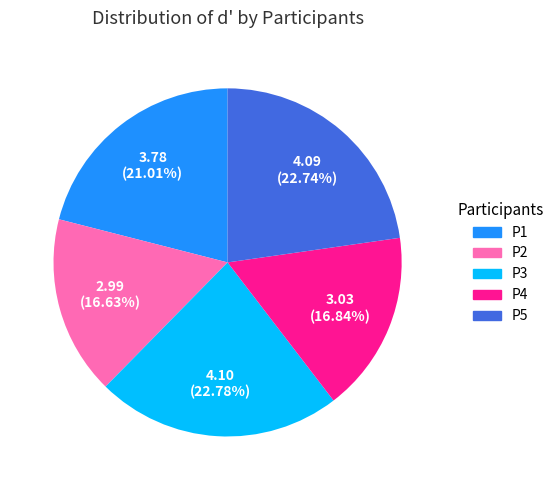

The P2 slice represents 17% of the pie. True or false?

True